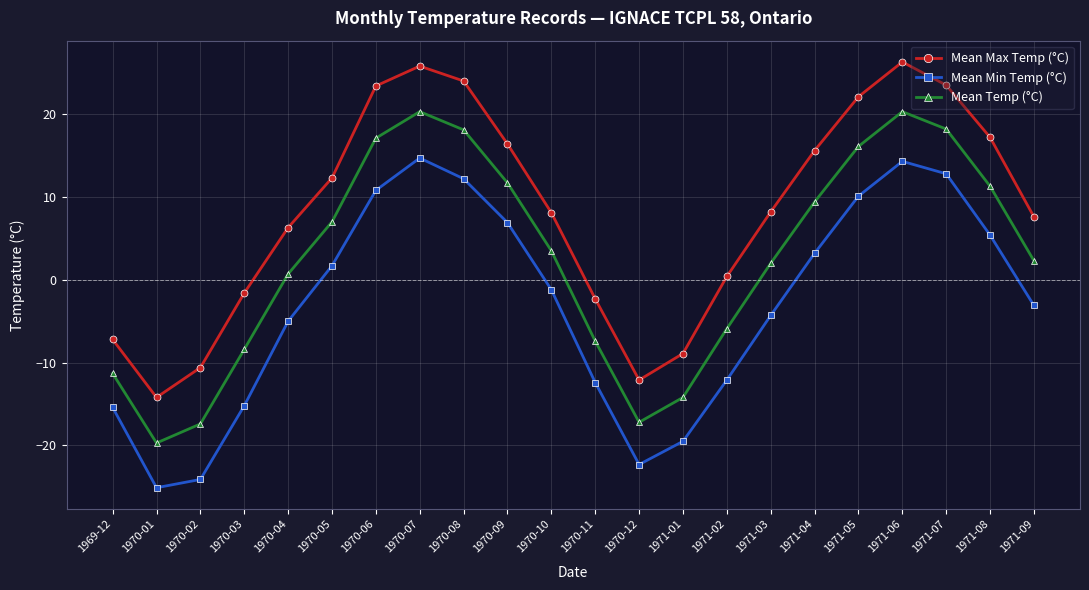

What is the value of the Mean Temp (°C) point at the 18th from the left?

16.1